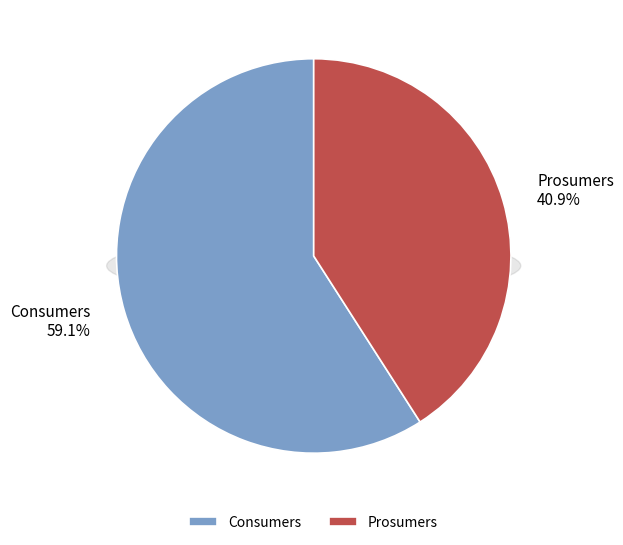

Which category has the biggest portion of the pie?

Consumers